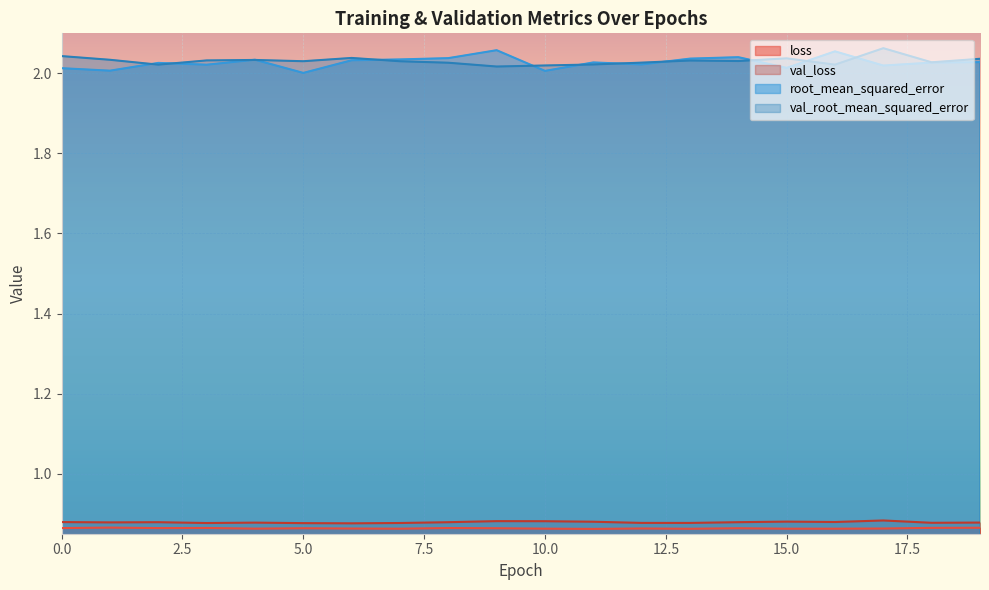

List the labels in order of val_loss value, smallest first.

6, 5, 3, 7, 13, 12, 18, 4, 19, 1, 8, 2, 14, 0, 16, 11, 15, 10, 9, 17